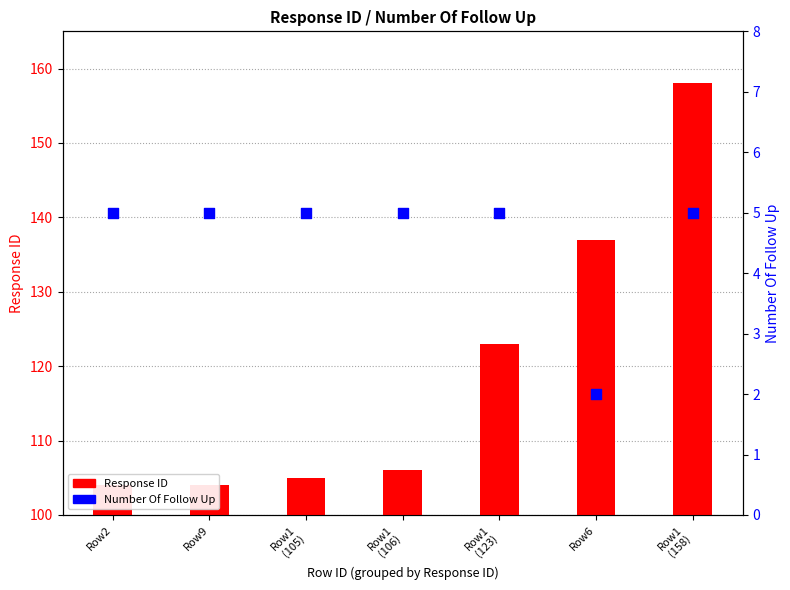

Which series has the largest Y range (max minus min)?

Response ID